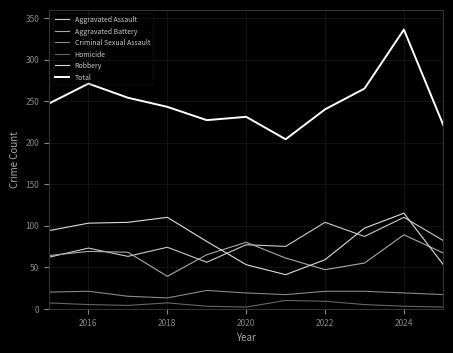

How many lines are shown in the chart?

6